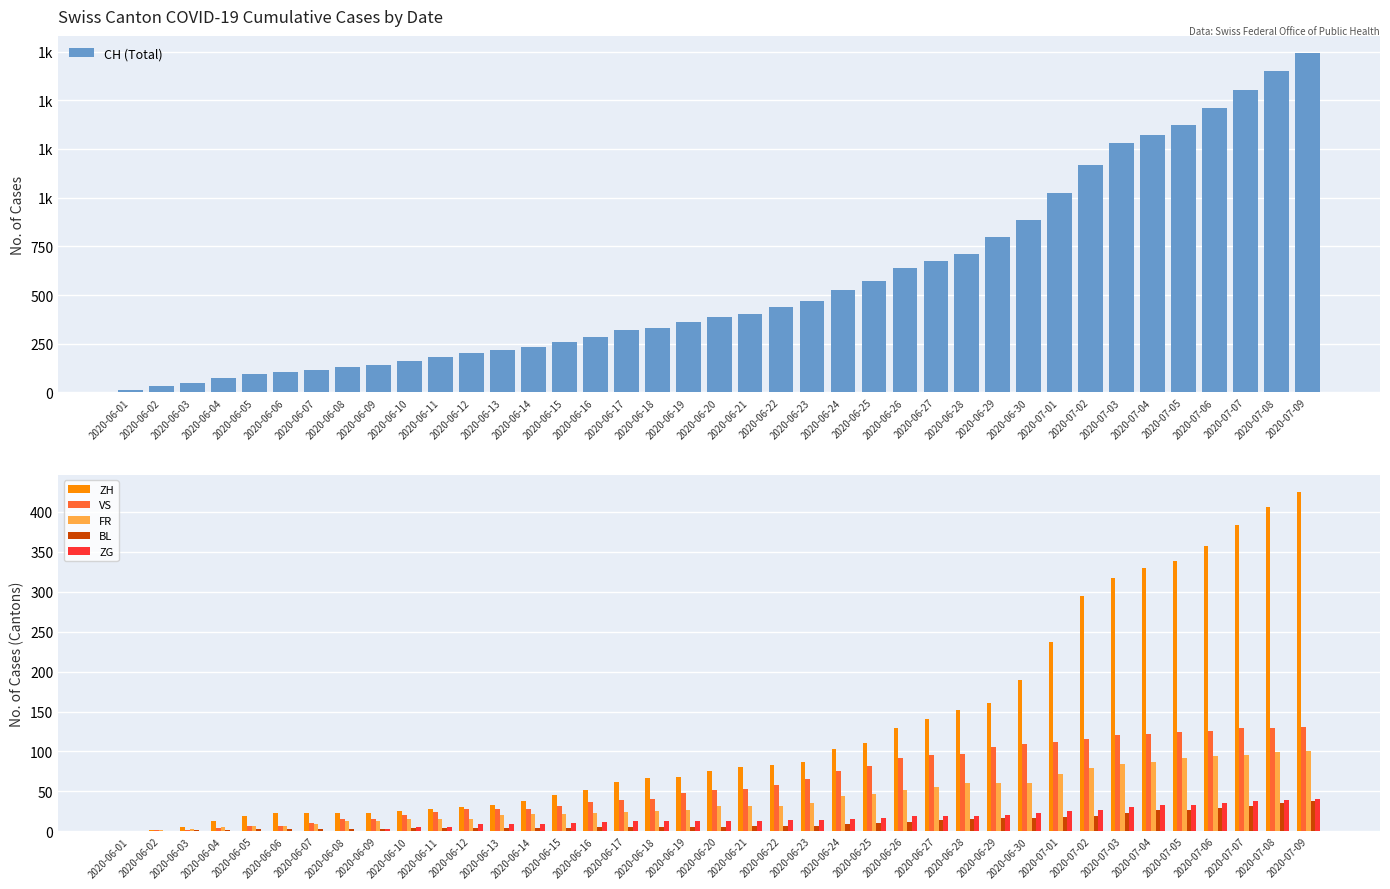

At which label does CH (Total) first exceed 387?

2020-06-21